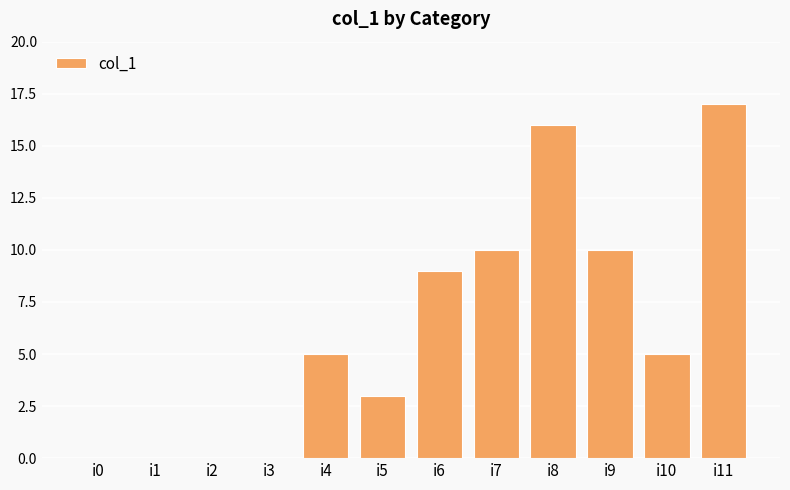

Which category has the highest value across all series?

i11